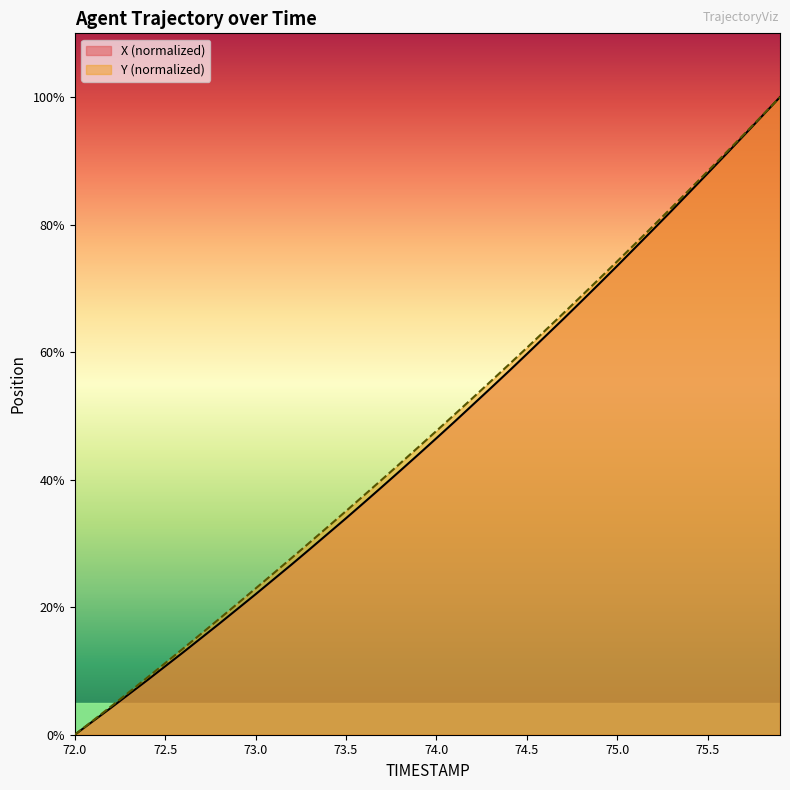

What is the label of the 7th point from the left?

72.6